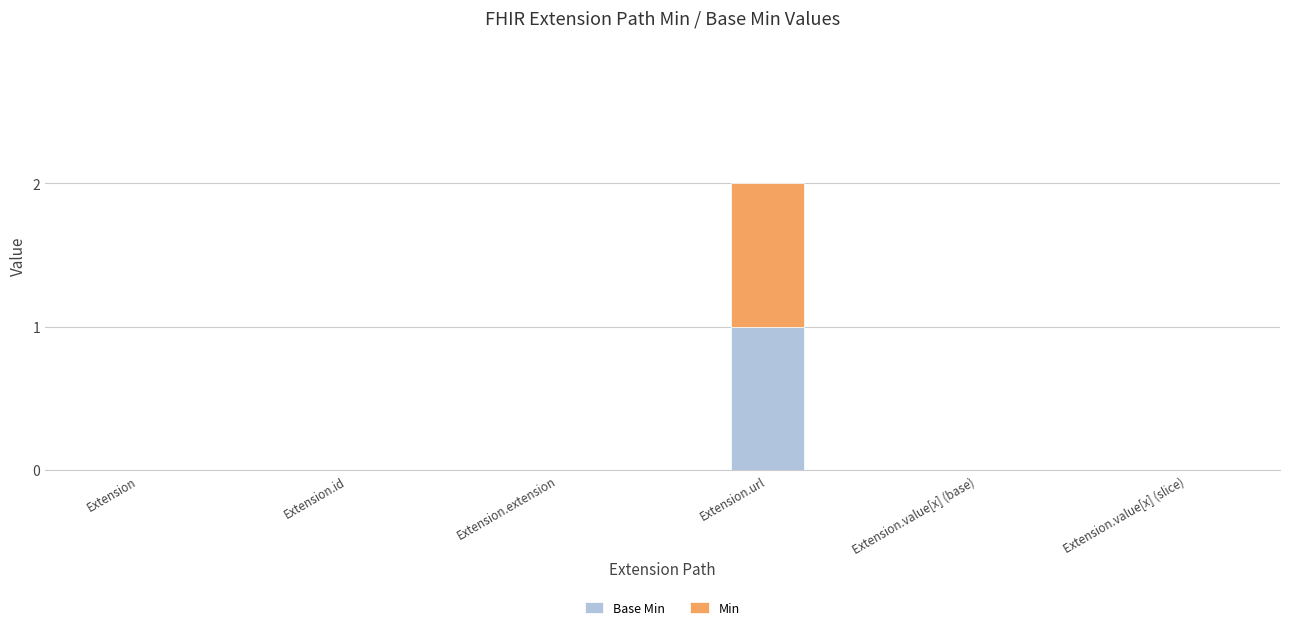

At which category is the sum across all series the highest?

Extension.url